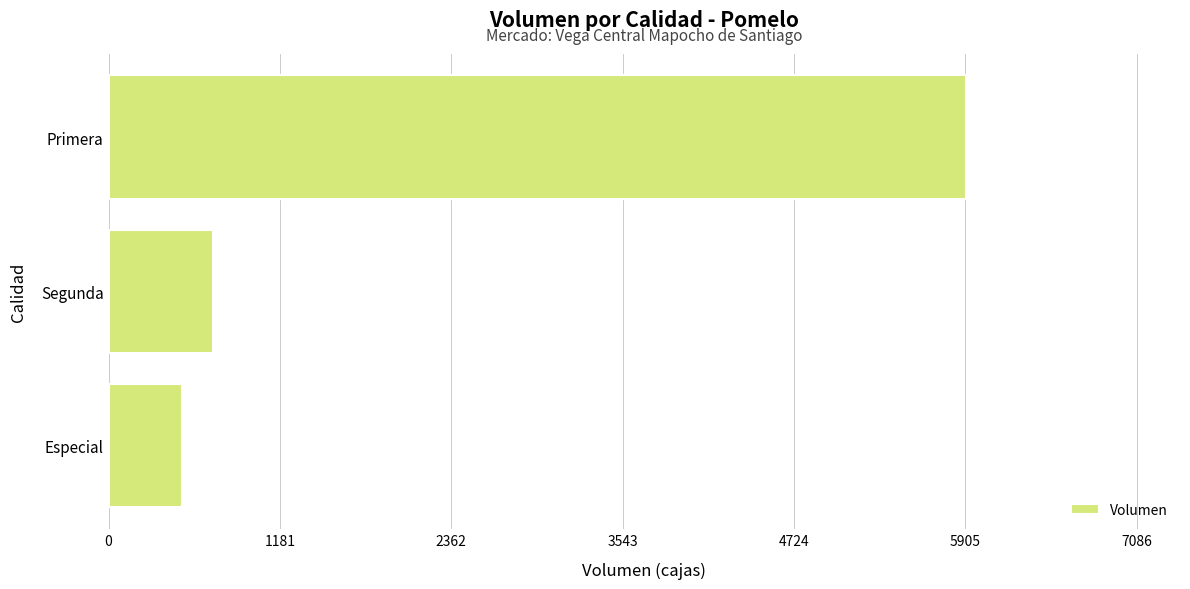

Which category has the highest value across all series?

Primera